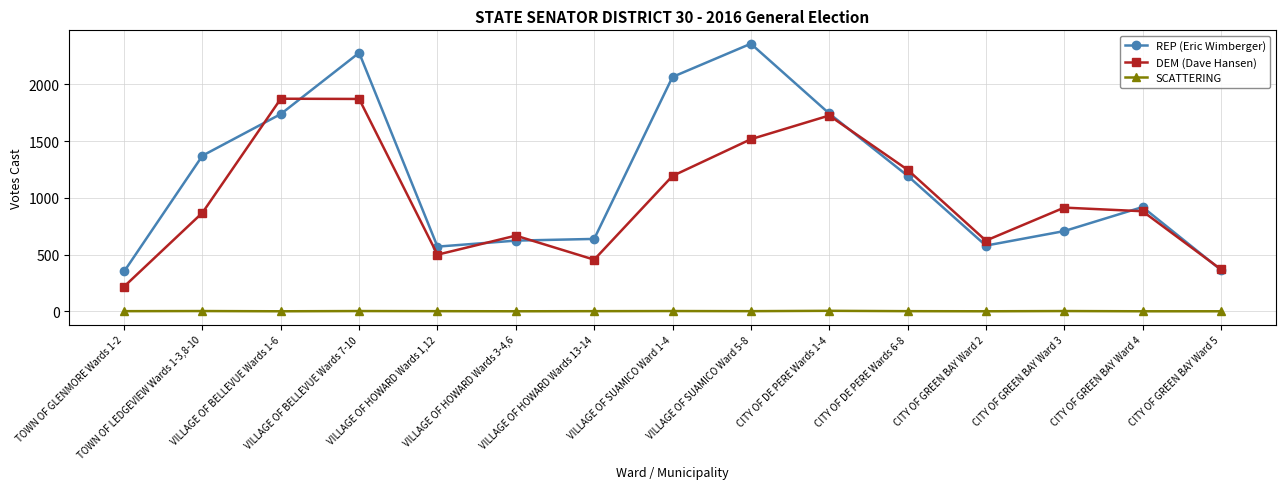

What is the label of the 15th point from the right?

TOWN OF GLENMORE Wards 1-2